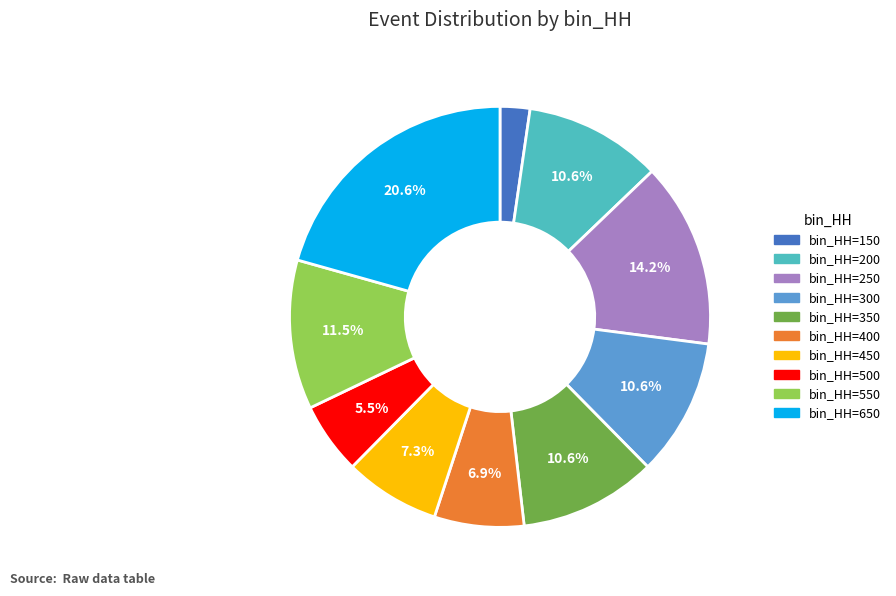

Is there a majority slice in this chart?

No